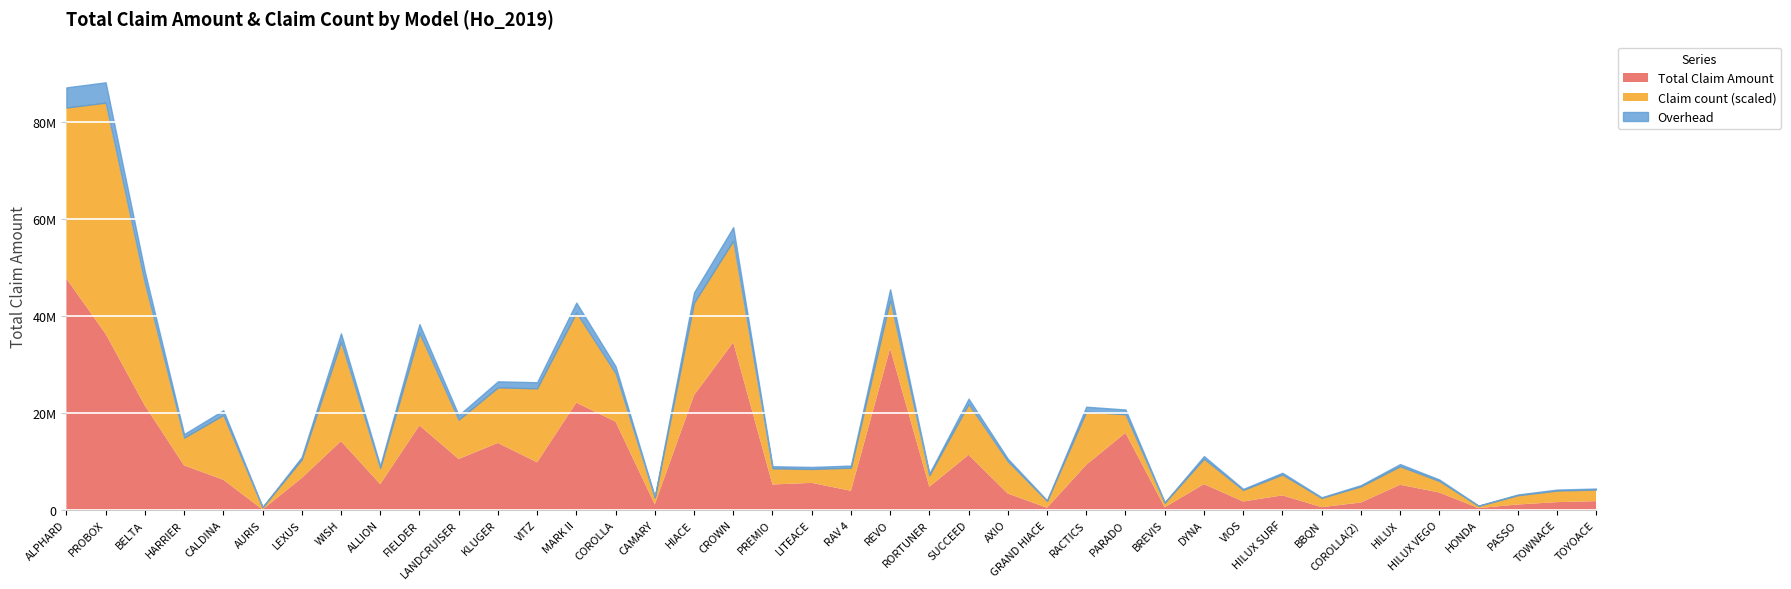

What are all the series names shown in the legend?

Total Claim Amount, Claim count (scaled), Overhead